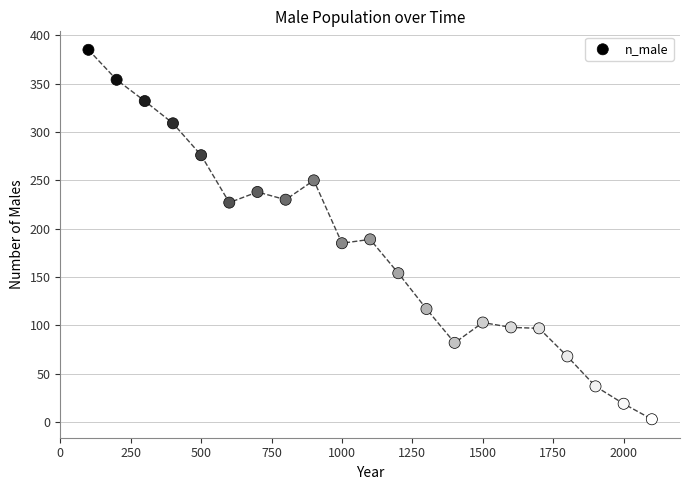

What is the range of Y values (max minus min)?

382